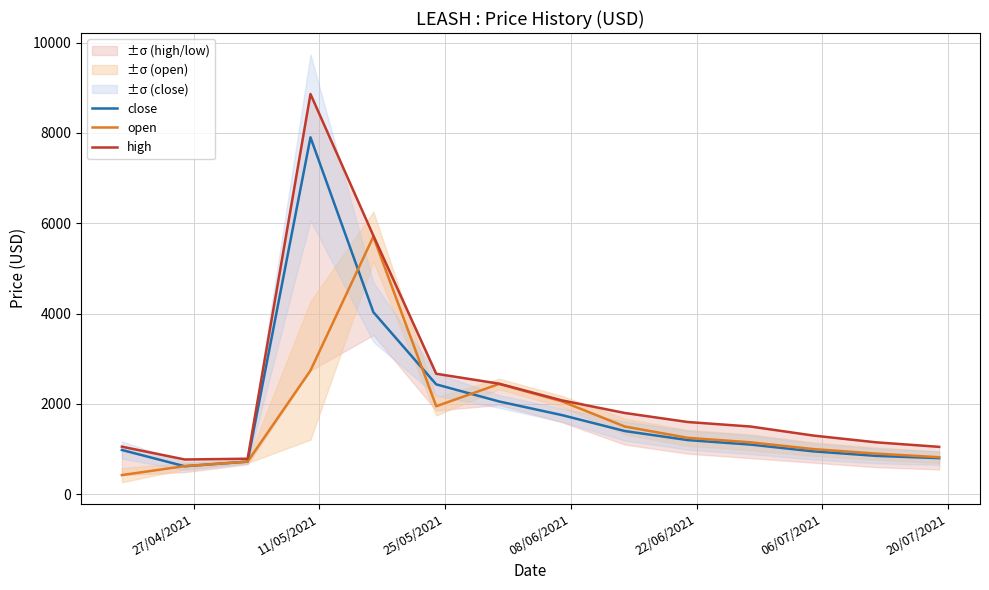

What is the sum of all close values?

26800.2